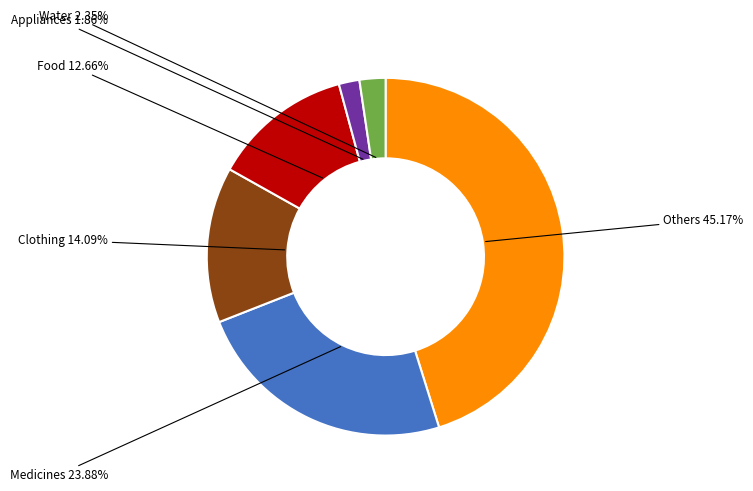

Does any single category account for the majority?

No